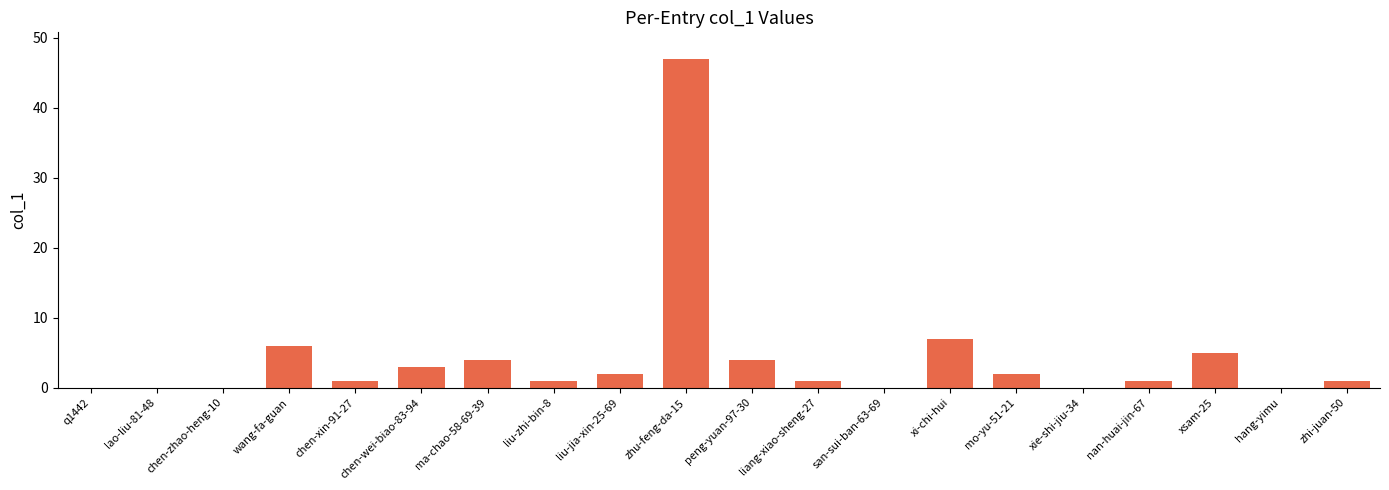

Count the number of data series in this chart.

1